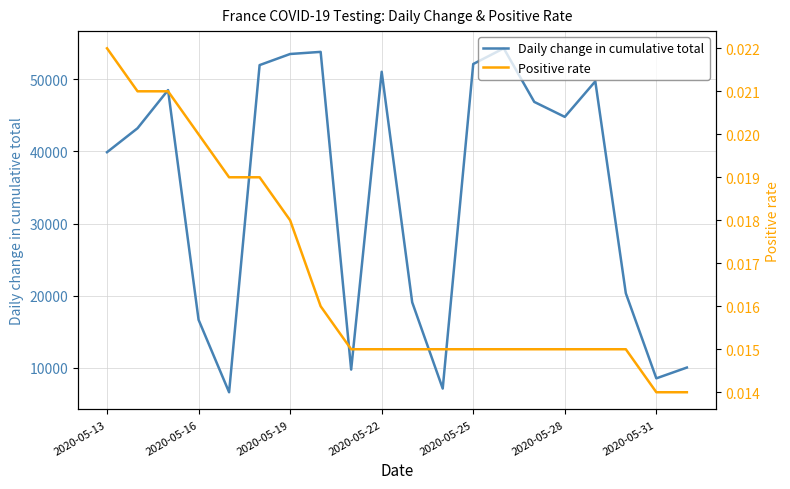

How many lines are shown in the chart?

2